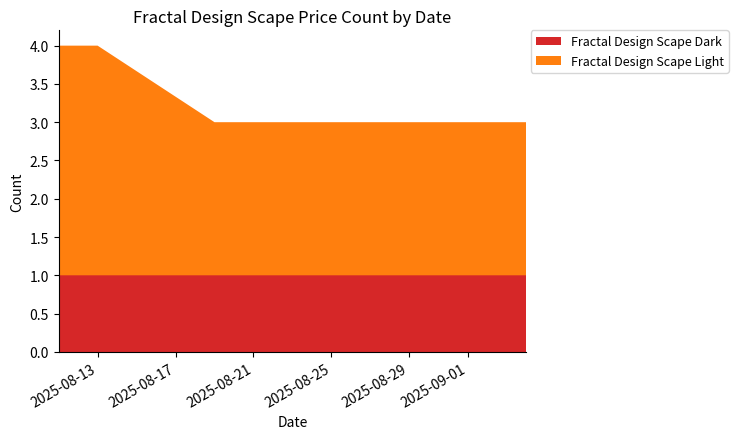

Reading right to left, transcribe all the data shown in this chart.

Fractal Design Scape Dark: 1	1	1	1	1	1	1	1	1	1	1
Fractal Design Scape Light: 2	2	2	2	2	2	2	2	3	3	3